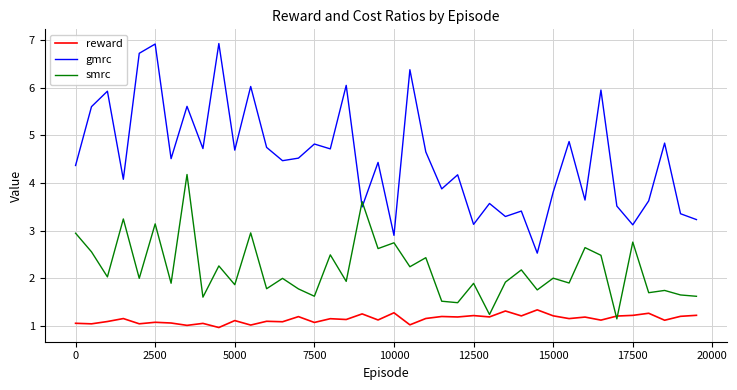

How many intersections are there between gmrc and smrc?

2